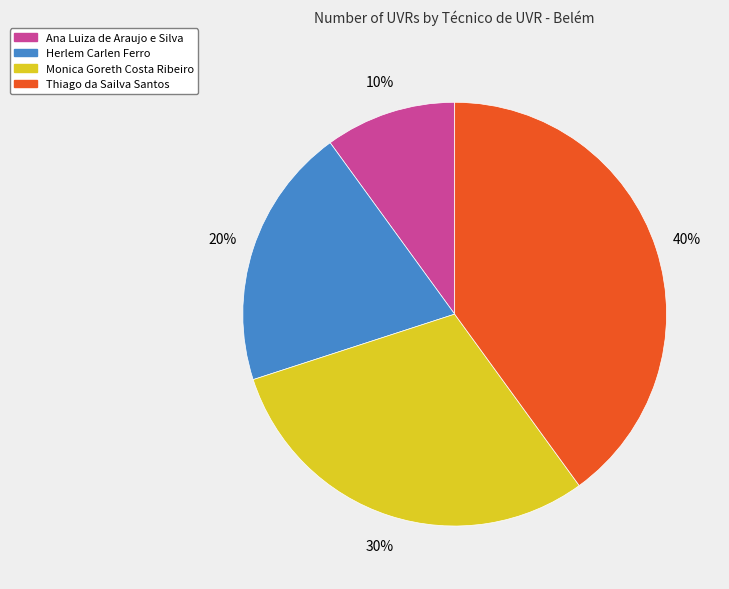

To the nearest percent, what percentage of the pie is Ana Luiza de Araujo e Silva?

10%